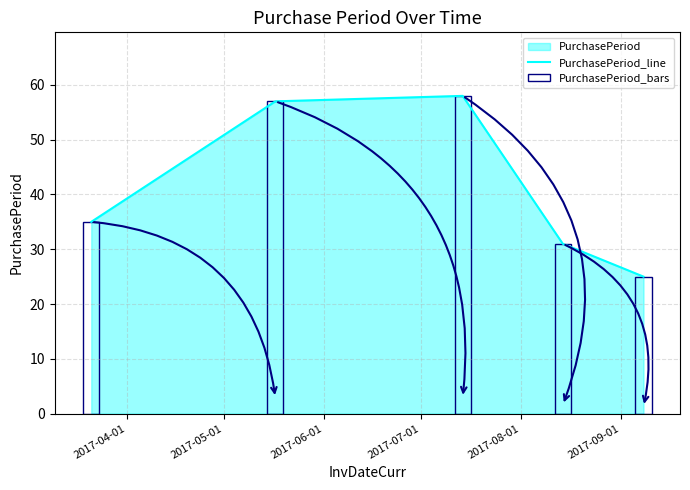

What is the maximum value for PurchasePeriod_line?

58